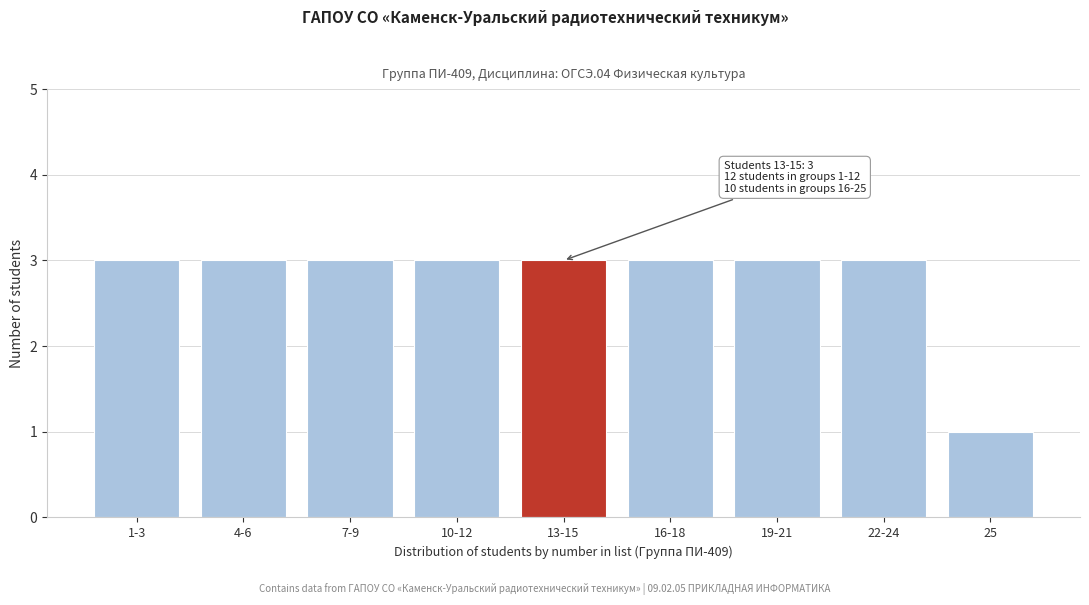

Reading right to left, list all the values displayed in this chart.

1	3	3	3	3	3	3	3	3